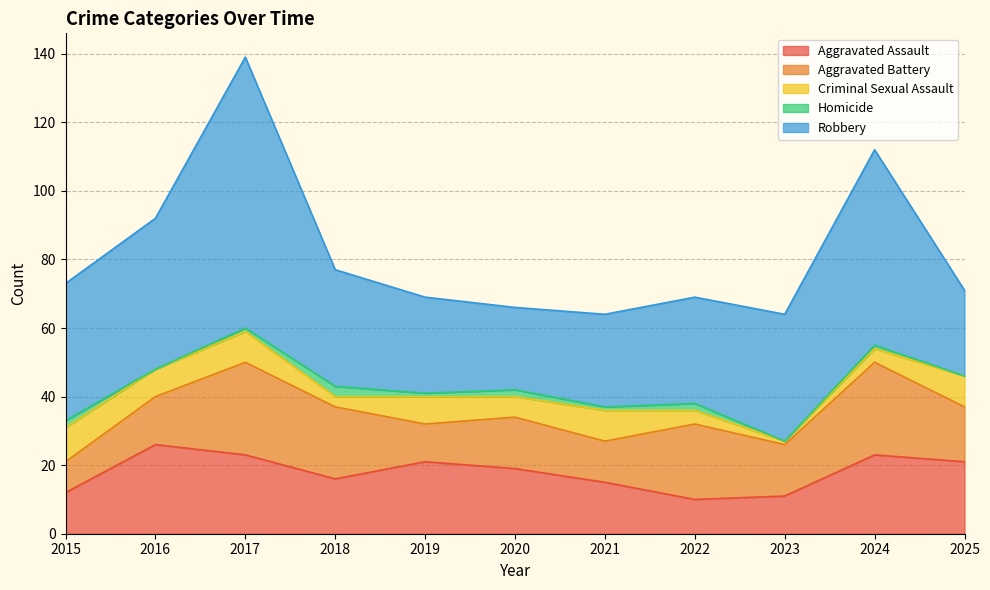

How many values in the Robbery series are below 34?

5